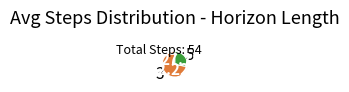

Approximately how many times larger is the value at 5 compared to 3?

0.4